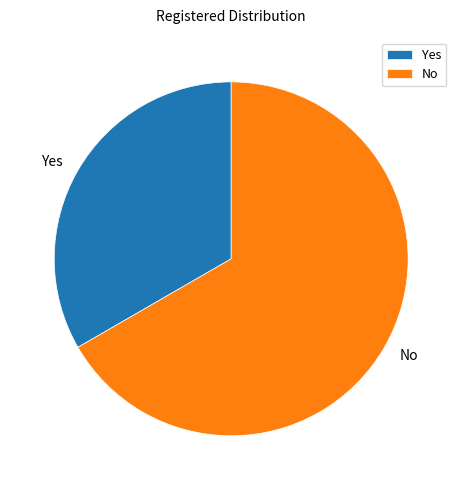

Rank the categories by value from lowest to highest.

Yes, No